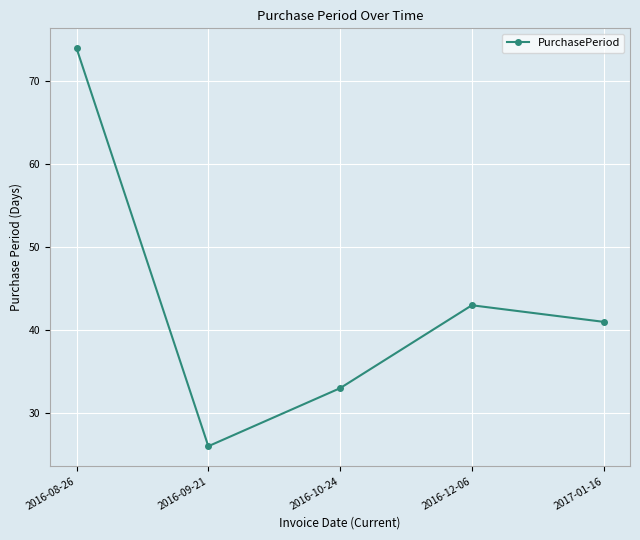

How many values are below 41?

2